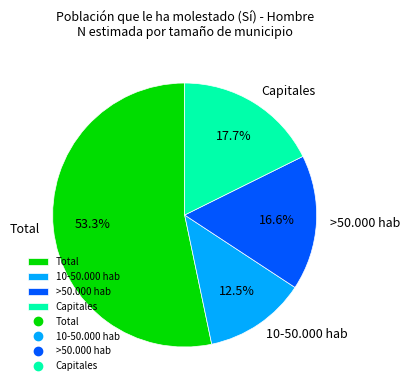

Approximately how many times larger is the value at Capitales compared to Total?

0.3